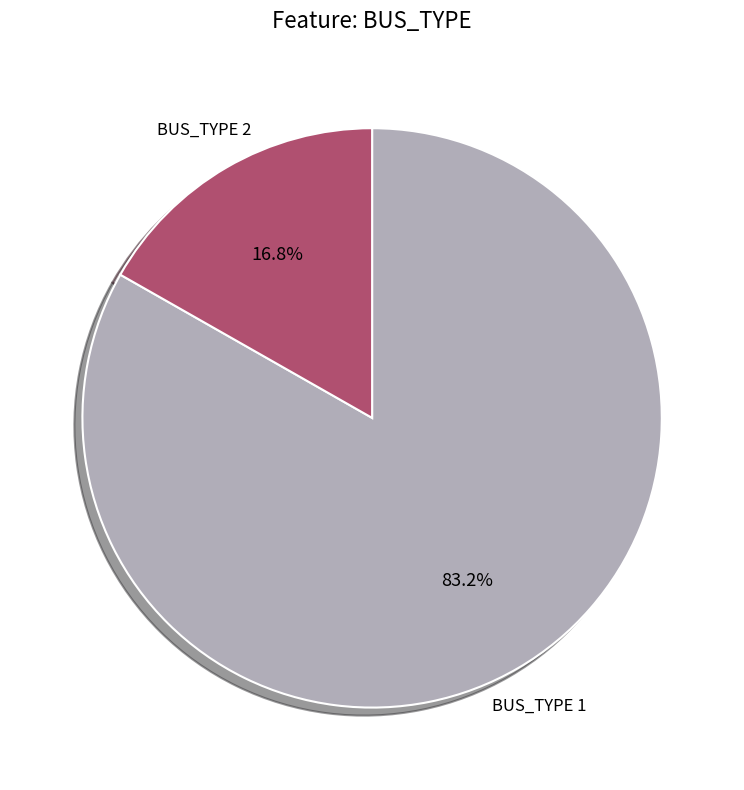

To the nearest percent, what percentage of the pie is BUS_TYPE 1?

83%